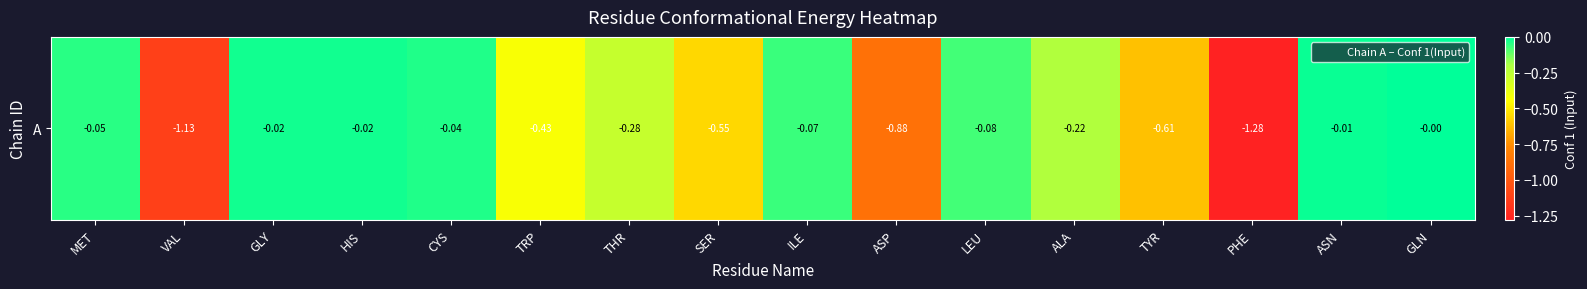

The chart shows a value of -1.1 at VAL. True or false?

True